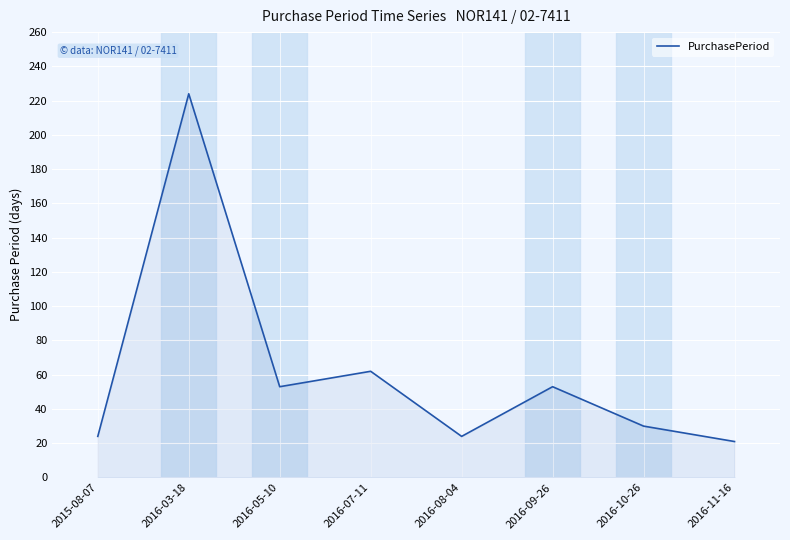

What position from the right is 2015-08-07?

8